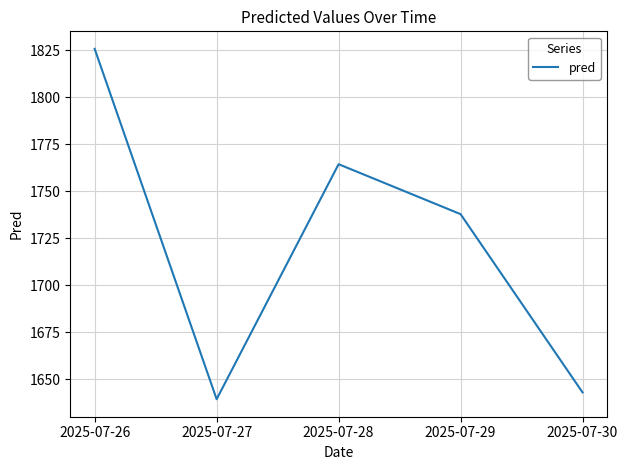

Approximately how many times larger is the value at 2025-07-29 compared to 2025-07-26?

1.0